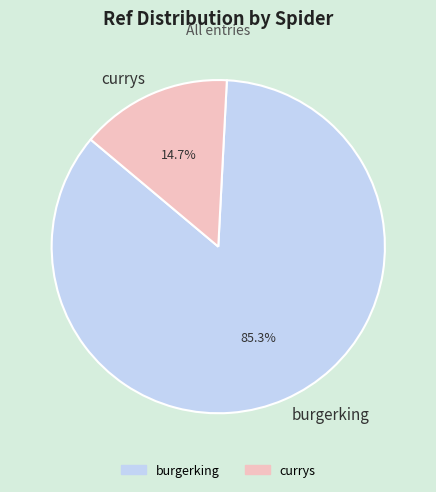

How many segments does this pie chart have?

2